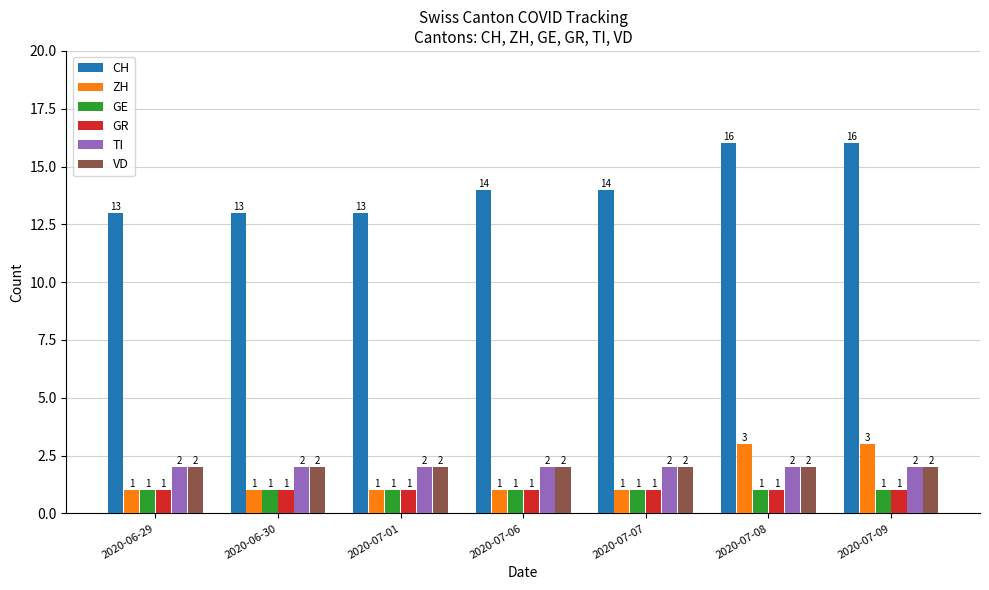

At how many categories does at least one series exceed 6?

7